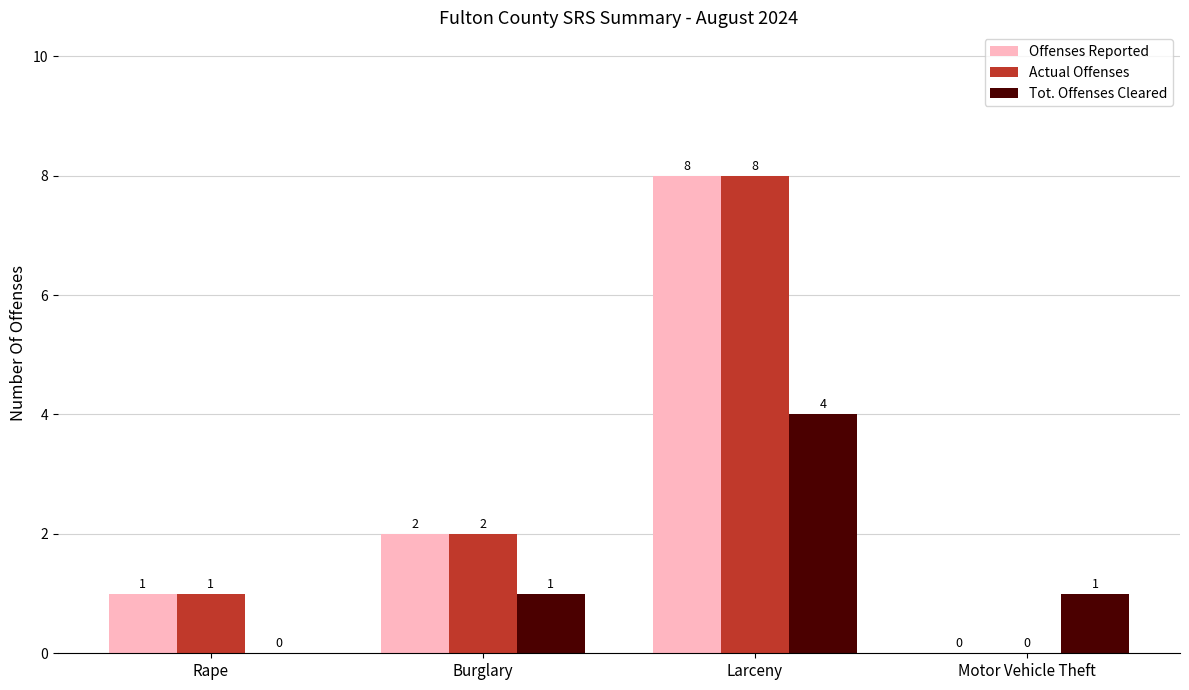

How many Actual Offenses values are between 1 and 8?

3